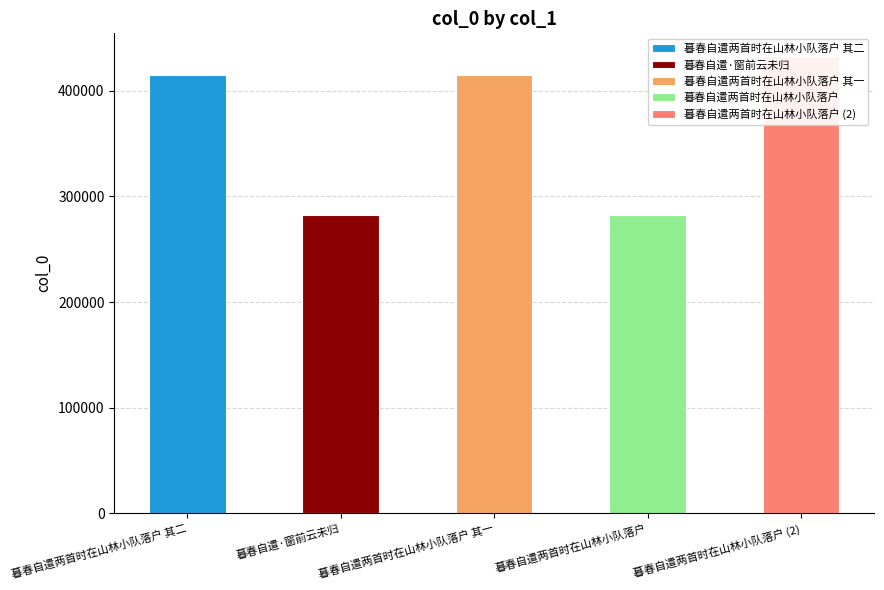

The chart shows a value of 282802 at 暮春自遣·窗前云未归. True or false?

True